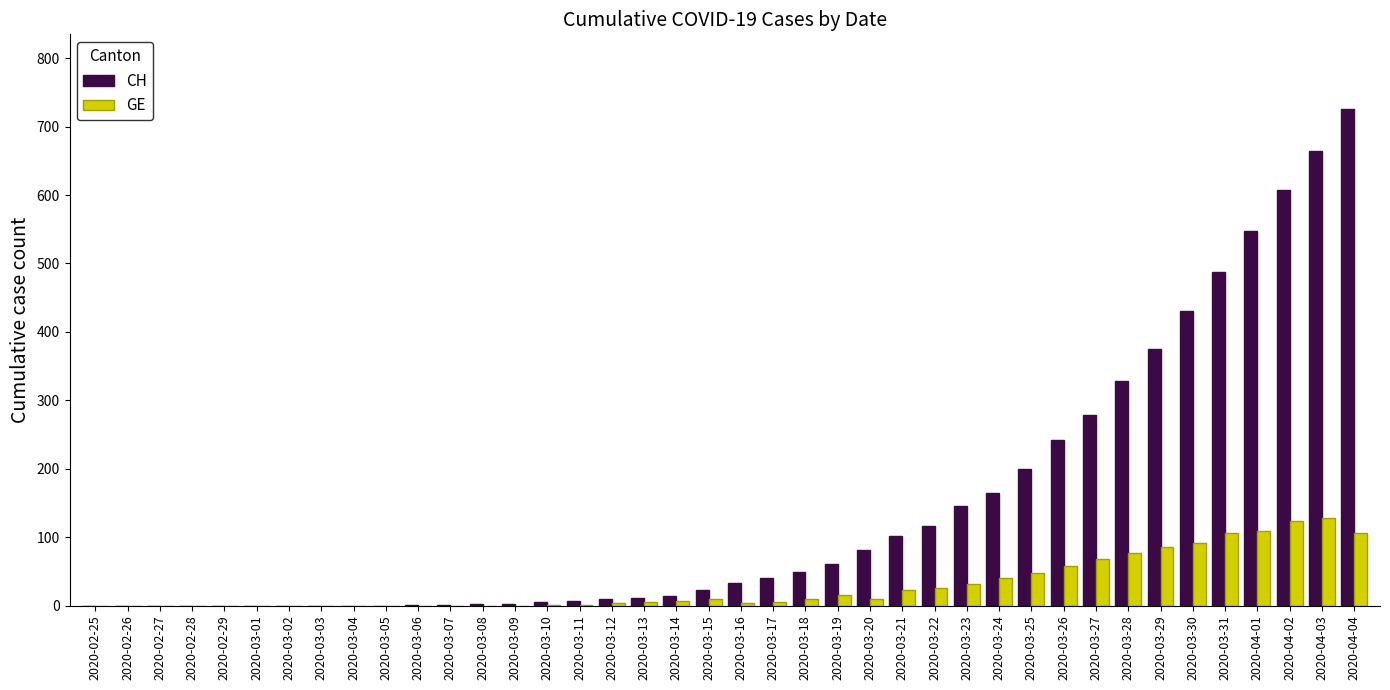

How many groups of bars are there?

40